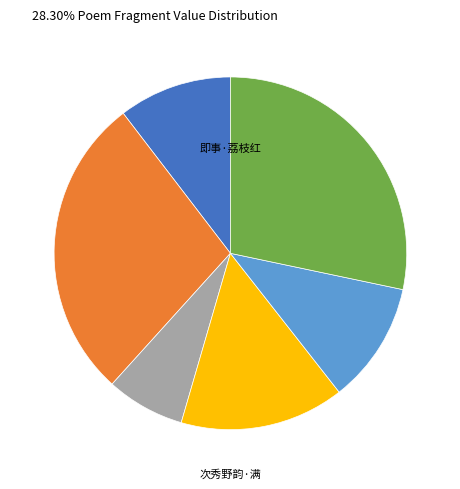

Is there any slice that represents more than half of the pie?

No